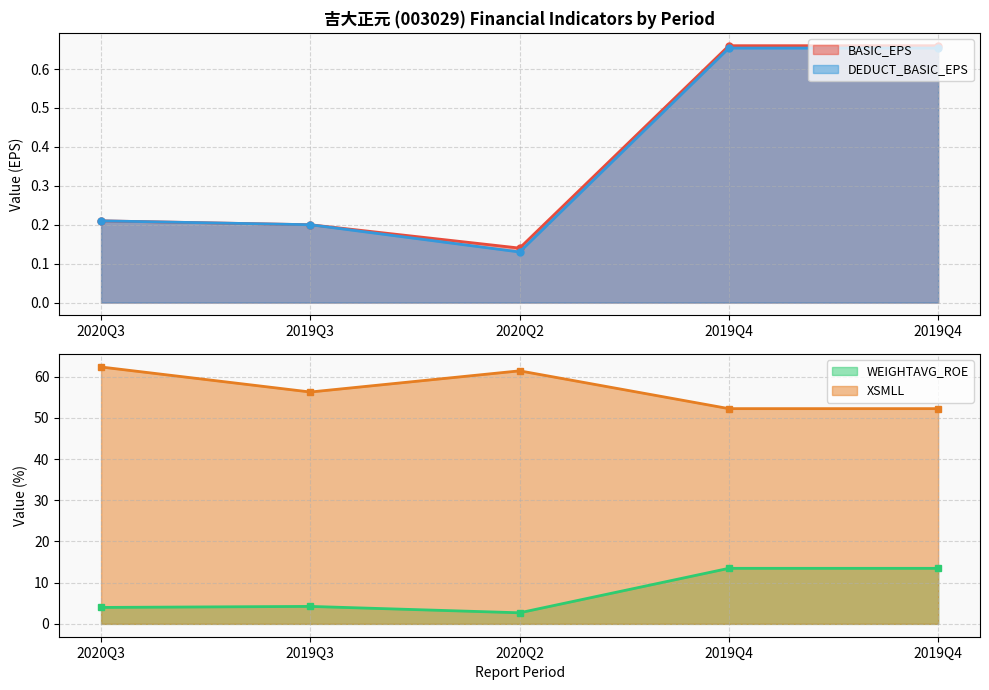

The XSMLL series shows 52.2 at 2019Q4. True or false?

True